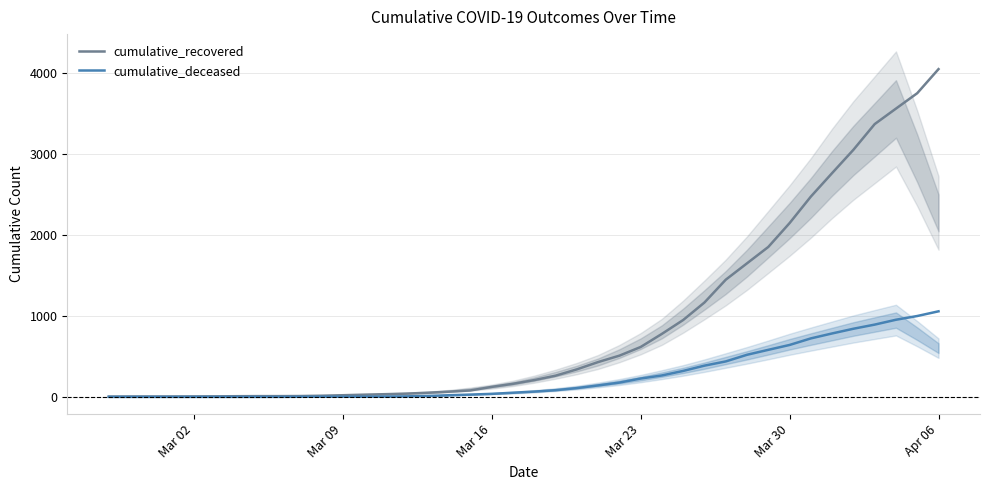

What is the maximum value for cumulative_recovered?

4042